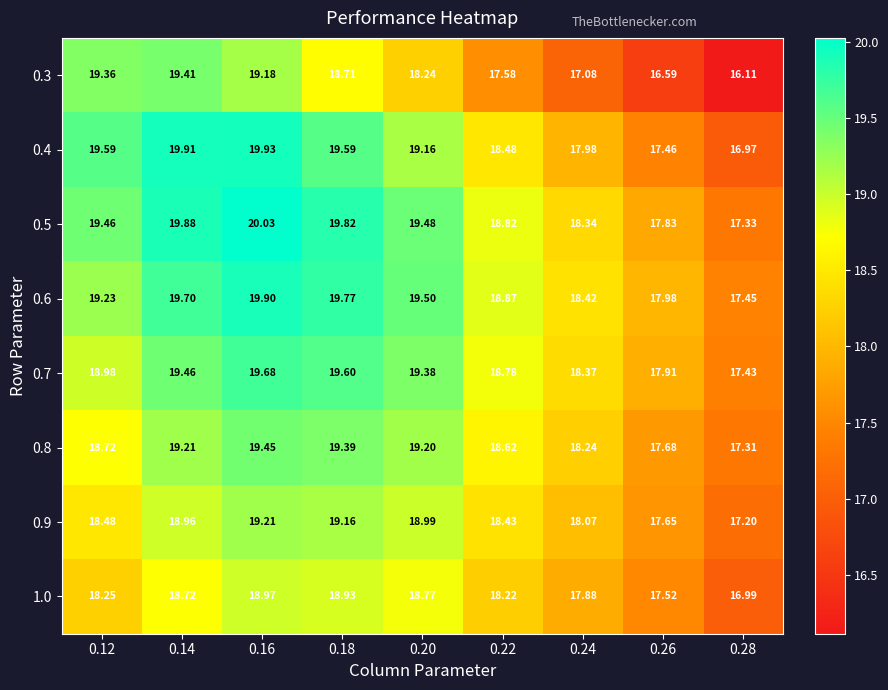

Is the value of 0.7 at 0.22 greater than the value of 1.0 at 0.22?

Yes